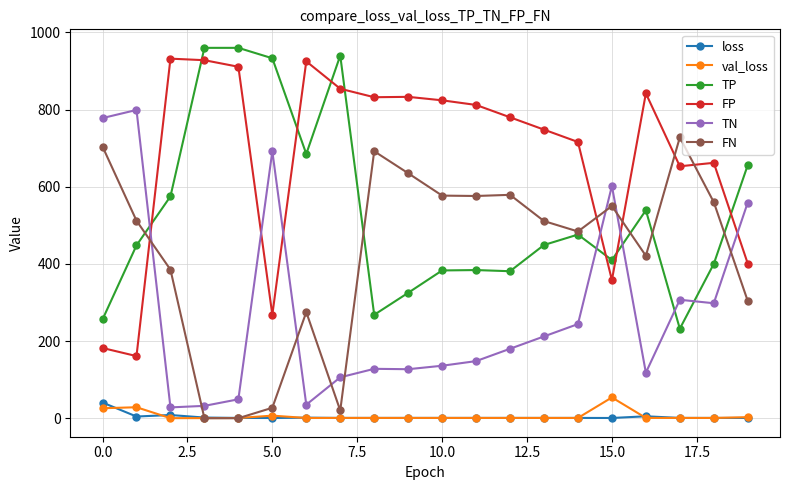

How many lines are shown in the chart?

6